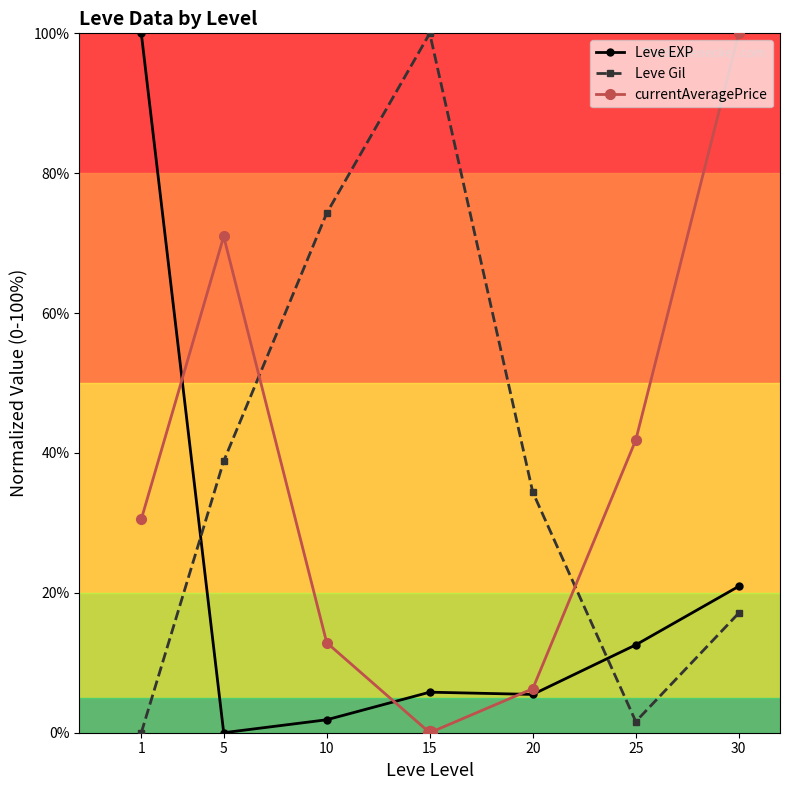

Reading left to right, what are all the values shown in this chart?

Leve EXP: 100.0	0.0	1.9	5.8	5.5	12.6	20.9
Leve Gil: 0.0	38.8	74.3	100.0	34.4	1.6	17.1
currentAveragePrice: 30.5	71.0	12.9	0.0	6.3	41.9	100.0